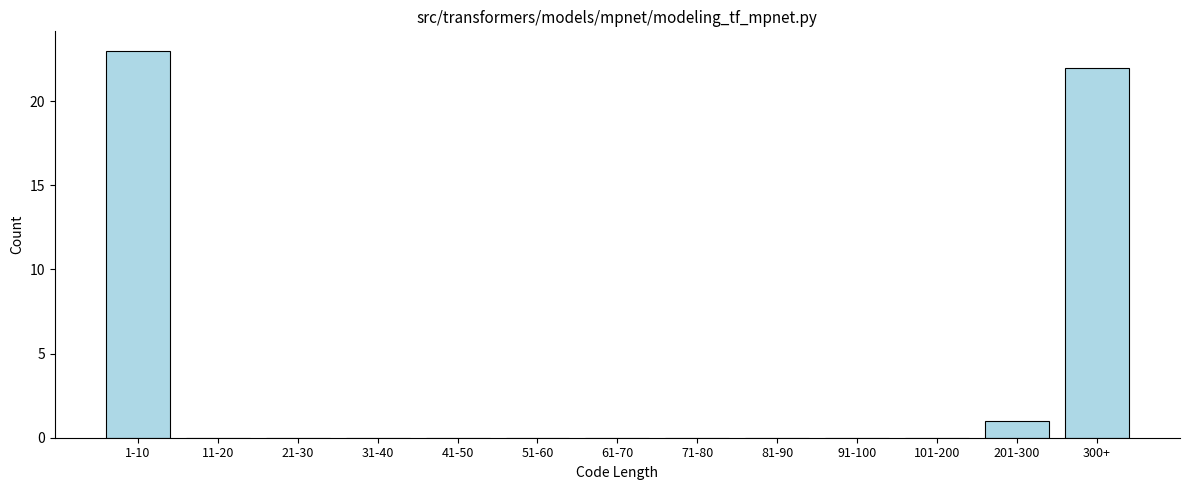

Reading right to left, what are all the values shown in this chart?

300+=22	201-300=1	101-200=0	91-100=0	81-90=0	71-80=0	61-70=0	51-60=0	41-50=0	31-40=0	21-30=0	11-20=0	1-10=23